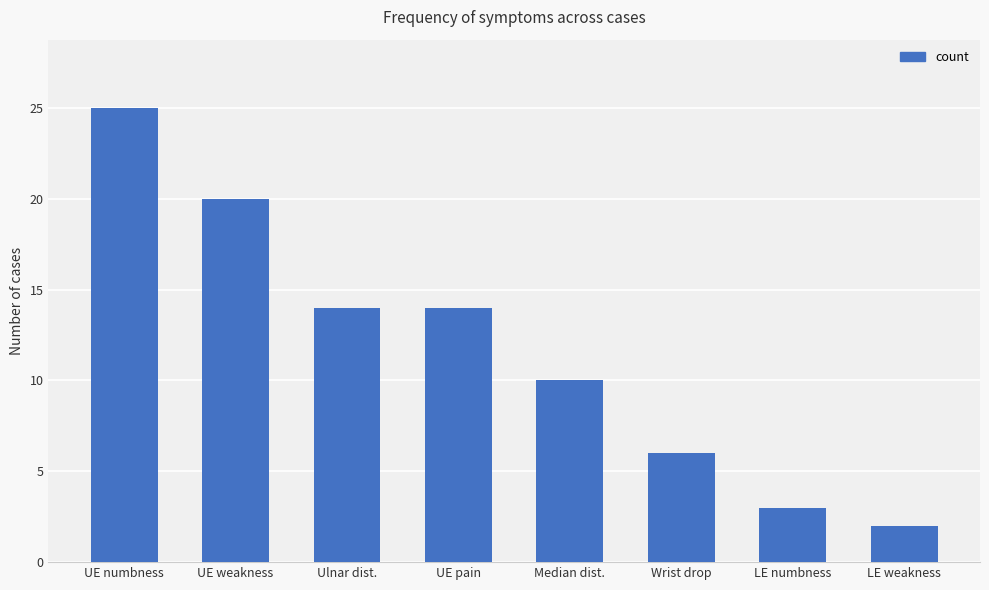

Reading left to right, list all the values displayed in this chart.

UE numbness=25	UE weakness=20	Ulnar dist.=14	UE pain=14	Median dist.=10	Wrist drop=6	LE numbness=3	LE weakness=2